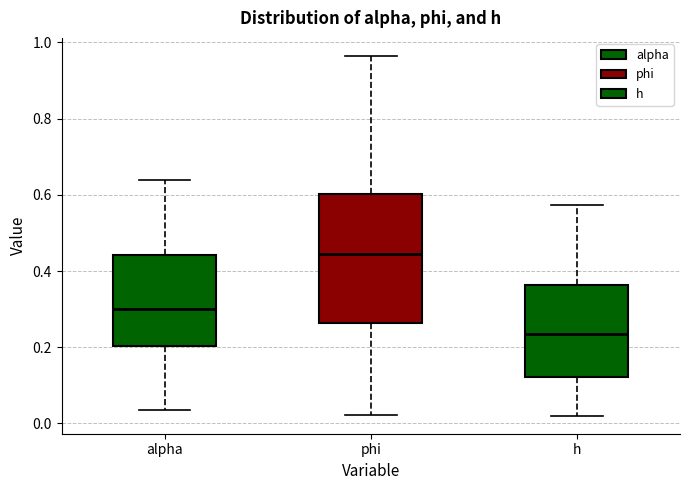

Reading left to right, read every box against the y-axis: the position of its median line, the range the box covers, and the ends of its whiskers. The values are not printed on the chart, so give them approximately, as read against the axis.

alpha: median 0.30, box 0.20 to 0.44, whiskers 0.04 to 0.64
phi: median 0.44, box 0.26 to 0.60, whiskers 0.02 to 0.96
h: median 0.24, box 0.12 to 0.36, whiskers 0.02 to 0.58